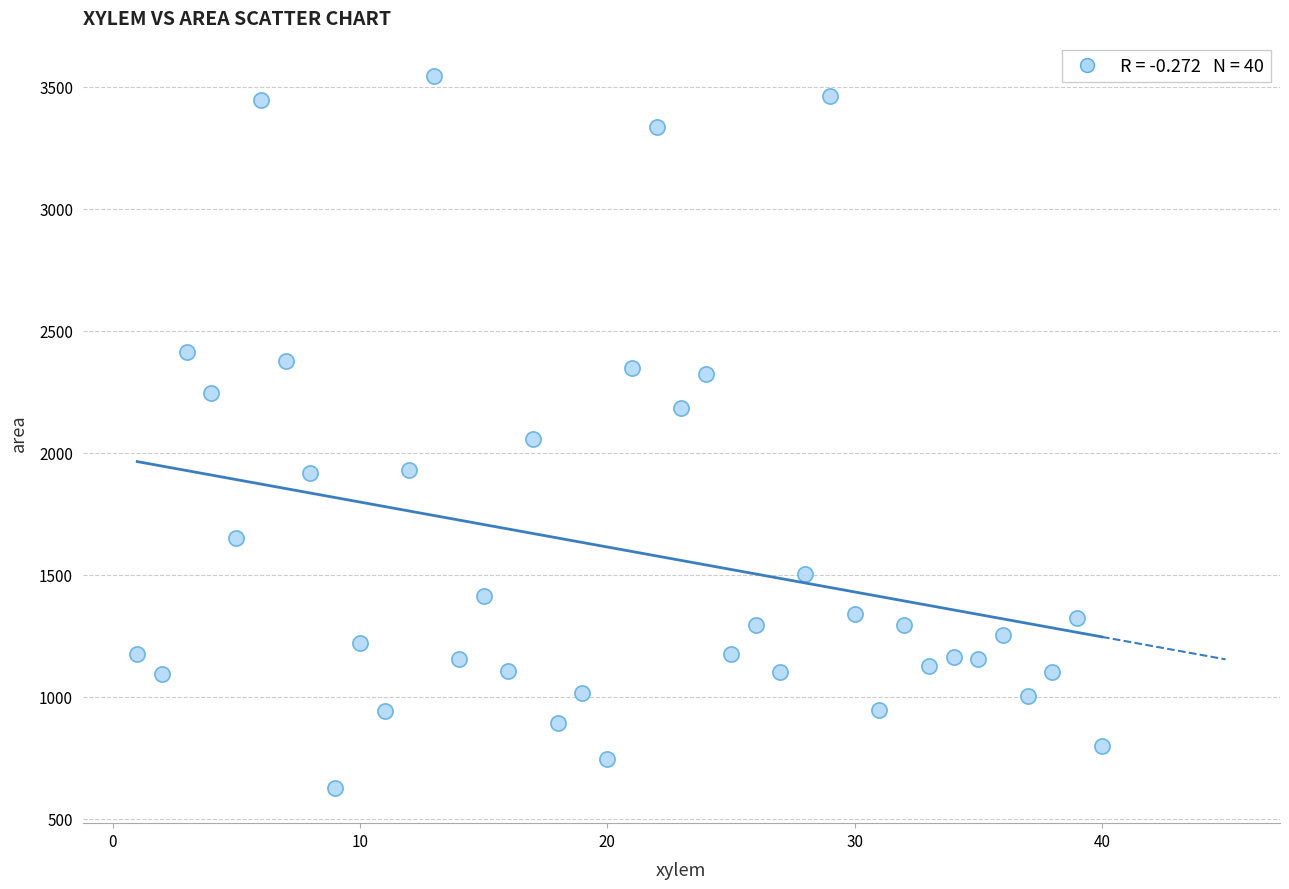

What is the range of X values (max minus min)?

39.0